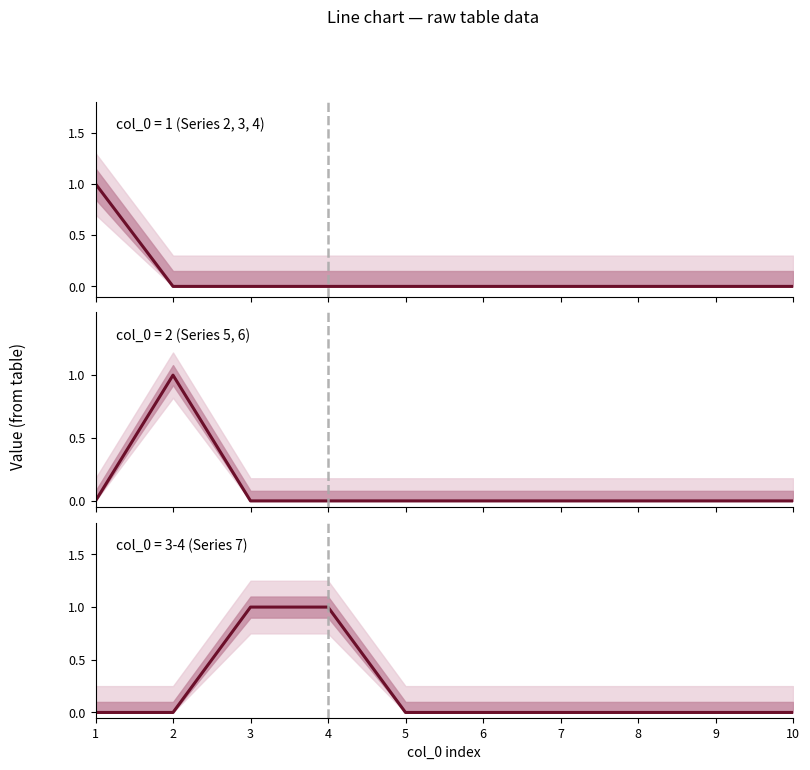

Which has a higher value, 4 or 2?

4